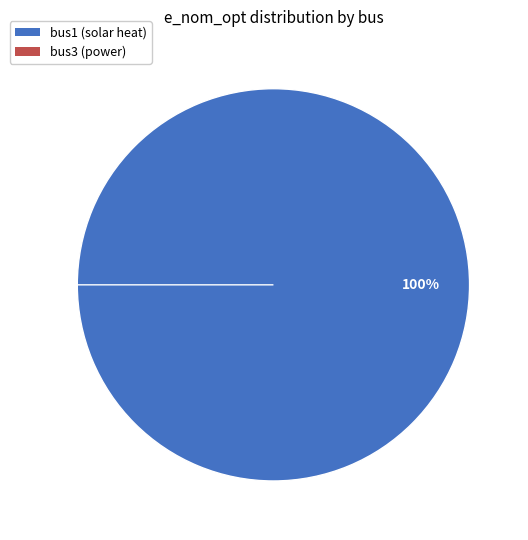

How many slices are in this pie chart?

2